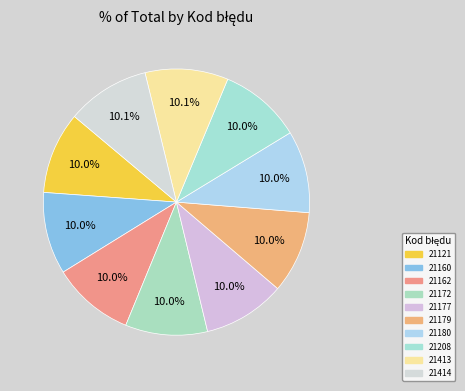

Count the number of slices in the pie.

10